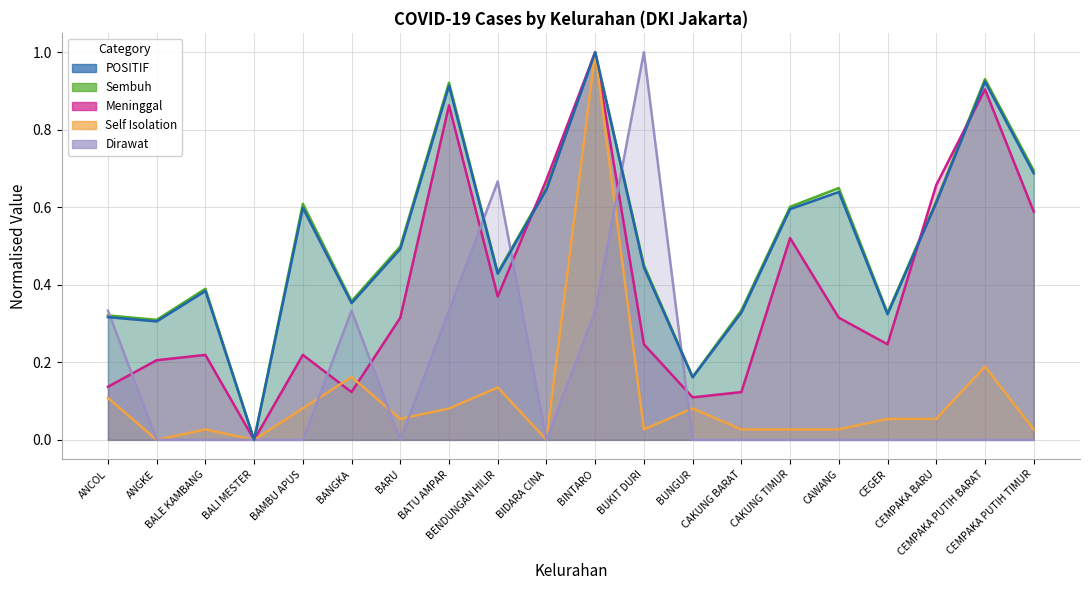

The value of Sembuh at BARU is 0.2. True or false?

False